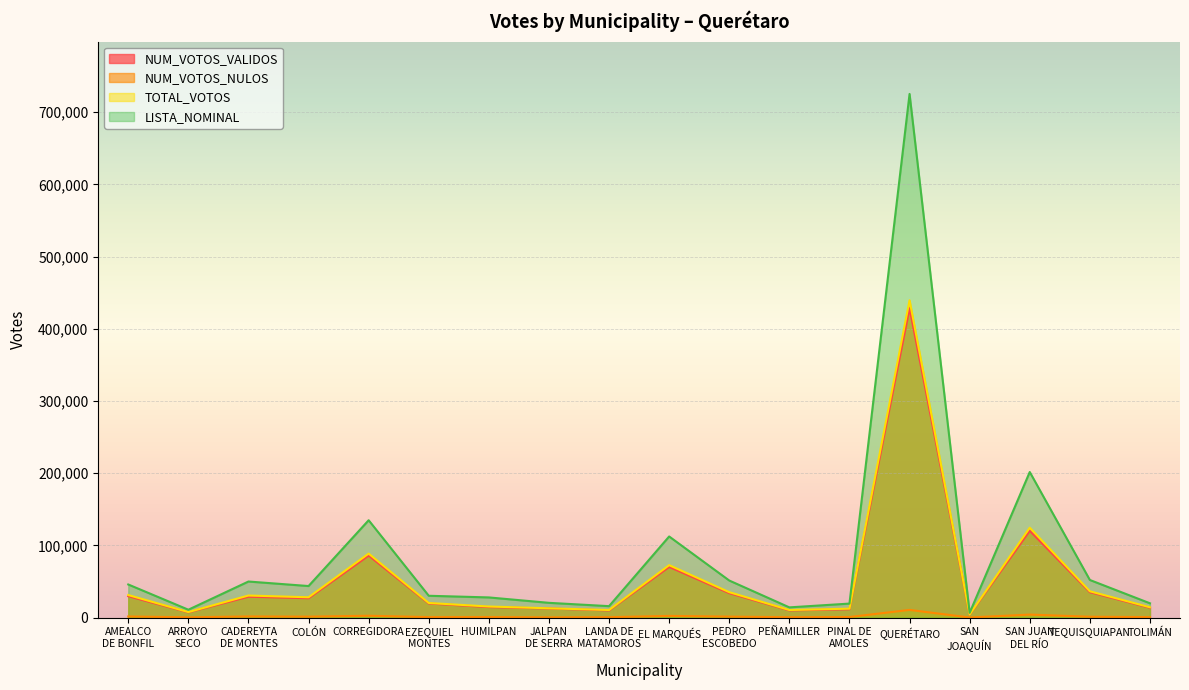

The value of NUM_VOTOS_NULOS at COLÓN is 772. True or false?

False